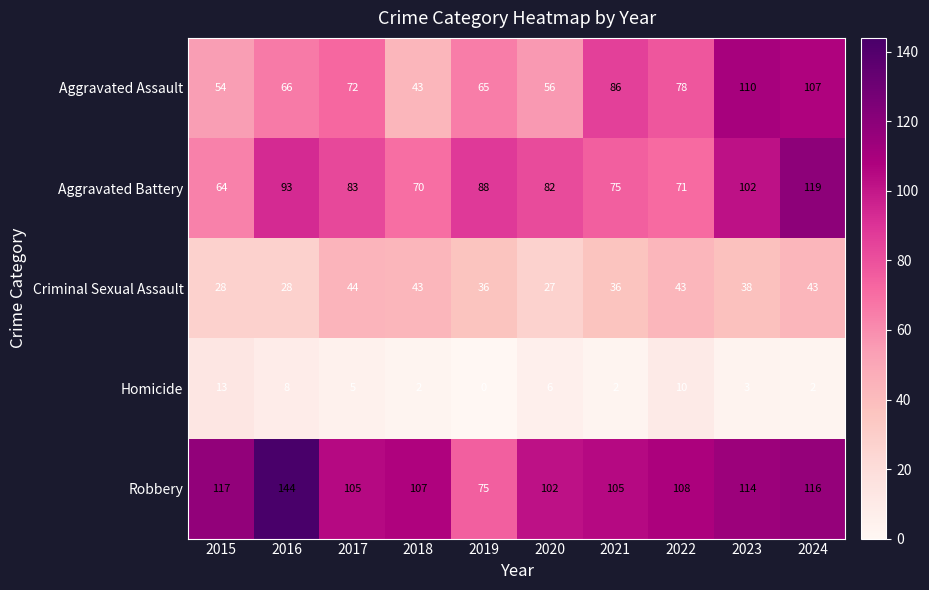

List the labels in order of Aggravated Battery value, largest first.

2024, 2023, 2016, 2019, 2017, 2020, 2021, 2022, 2018, 2015